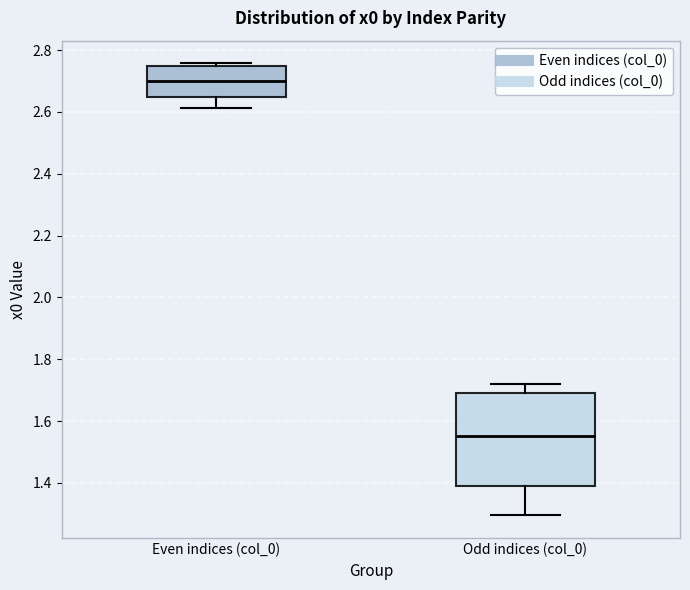

Comparing the boxes themselves (not the whiskers), which one is the tallest?

Odd indices (col_0)